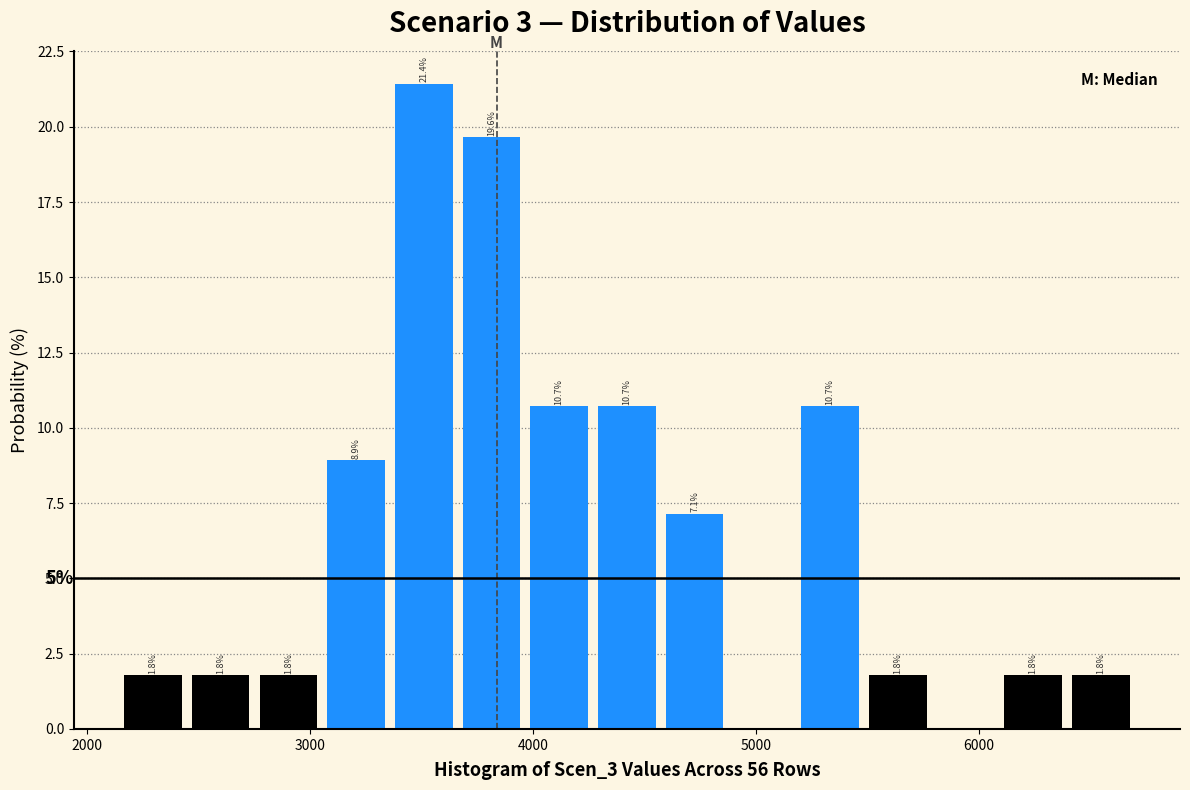

Around what value on the x-axis is the tallest bar? Give the approximate position of its centre, as read against the axis.

3500